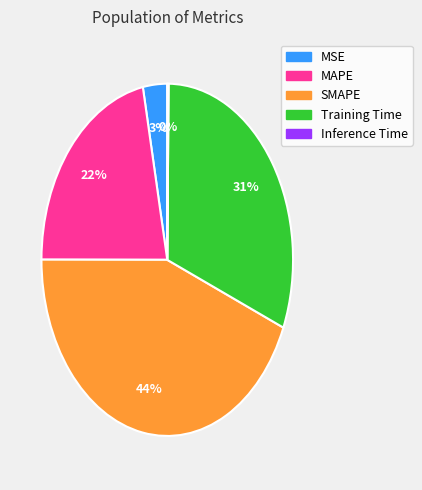

Do MSE and MAPE together represent more than half of the pie?

No